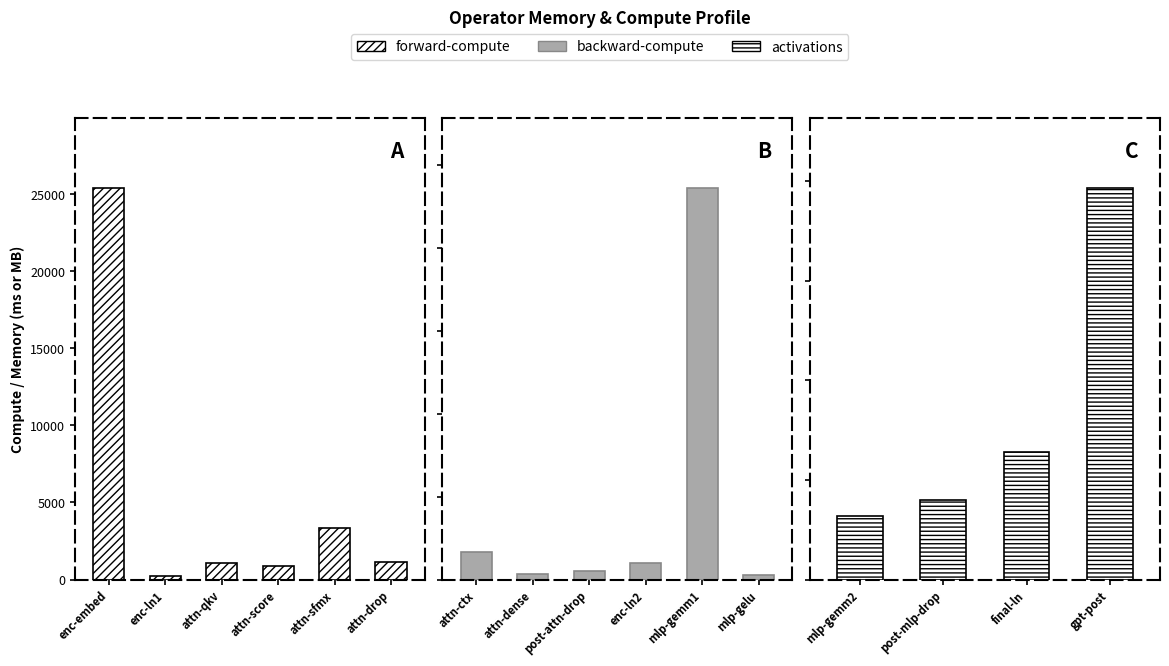

Between enc-MLP-GEMM-1 and enc-MLP-GEMM-2, which series saw the biggest shift?

backward-compute